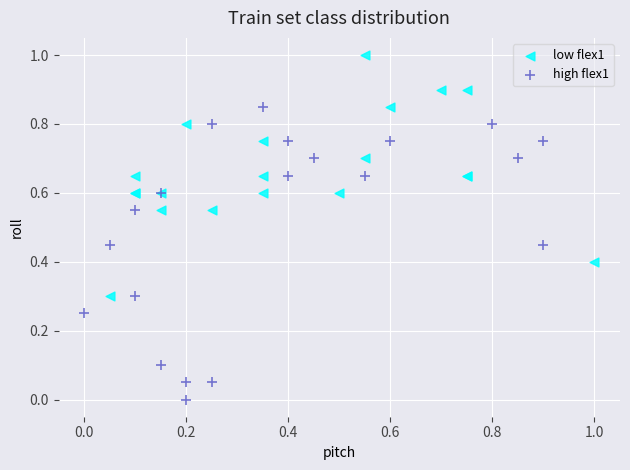

What are all the series names shown in the legend?

low flex1, high flex1